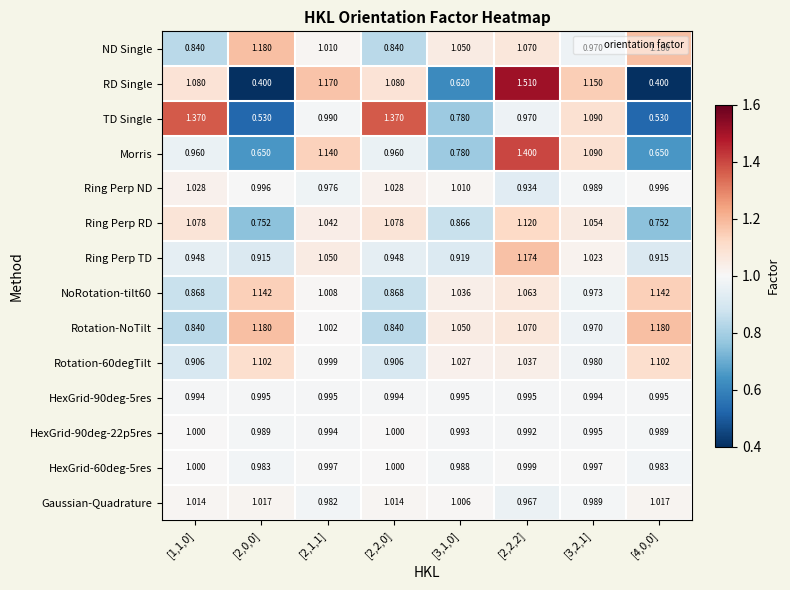

Which series has the widest spread of values?

RD Single